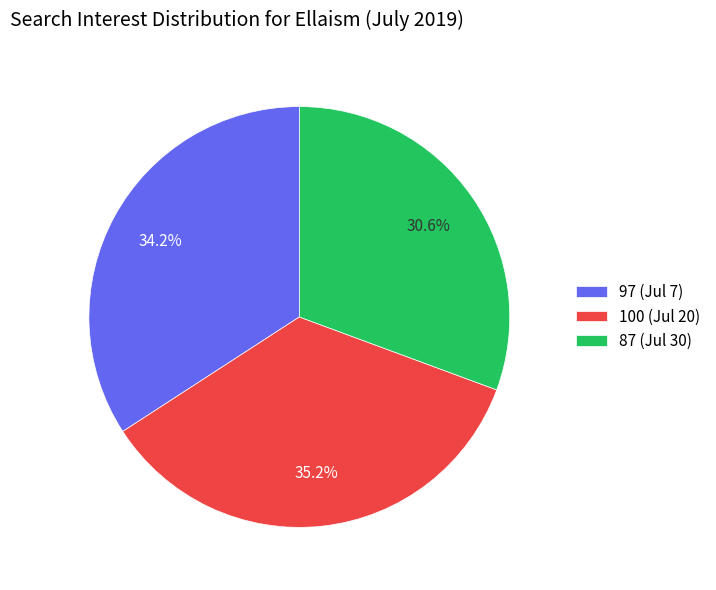

How many slices are in this pie chart?

3